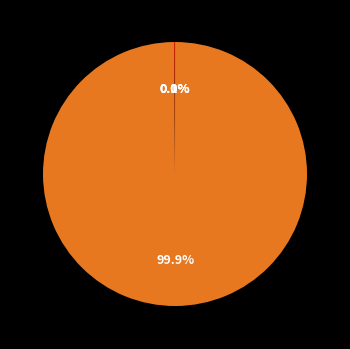

Does any single category account for the majority?

Yes